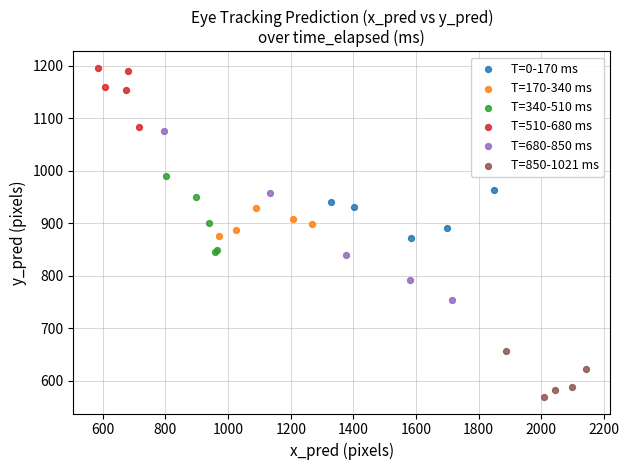

Which series has the widest spread of Y values?

T=680-850 ms